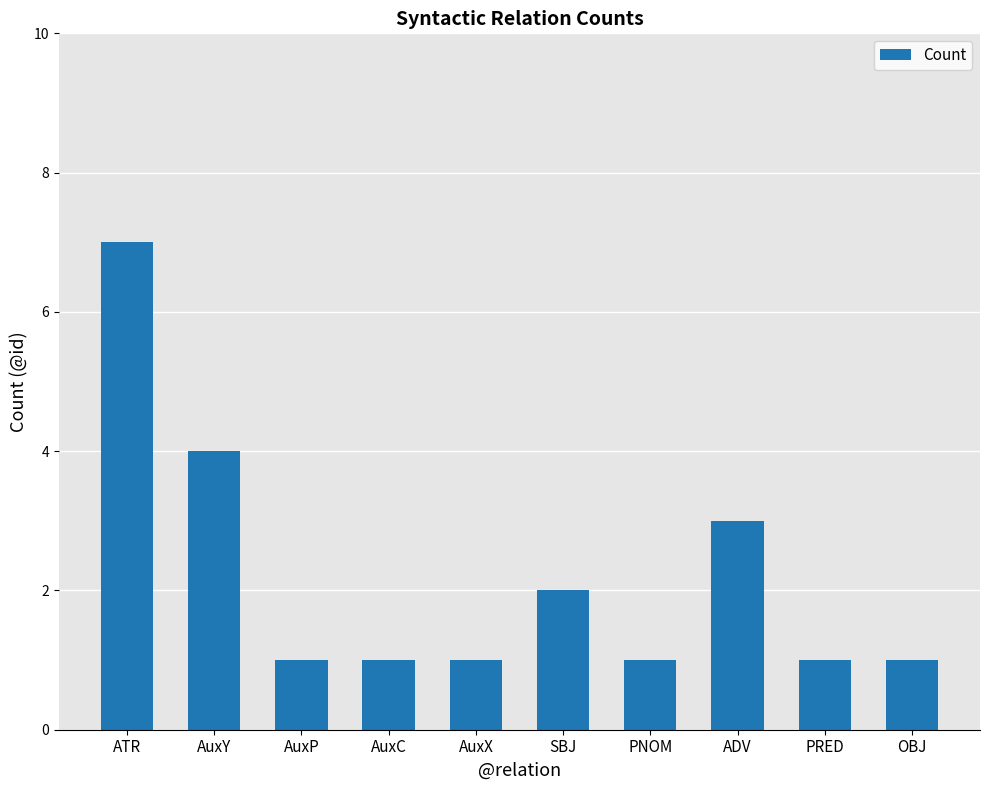

Read the value at SBJ.

2